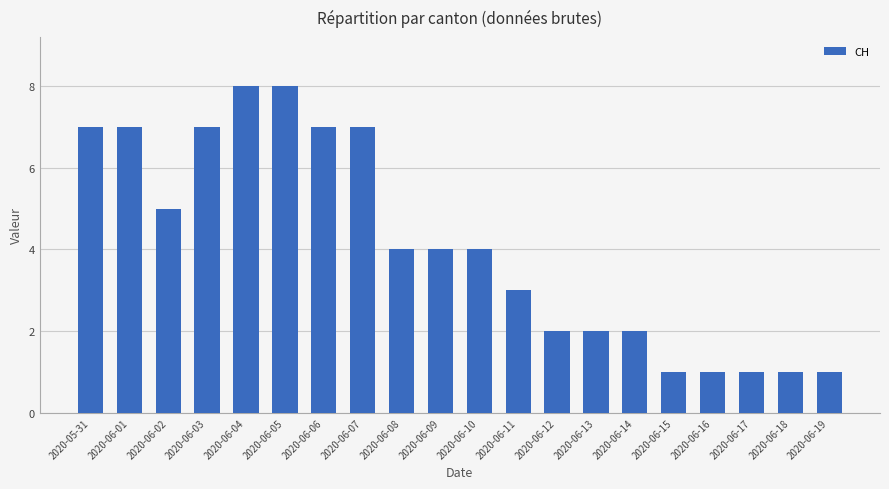

What is the value of the 11th bar from the left?

4